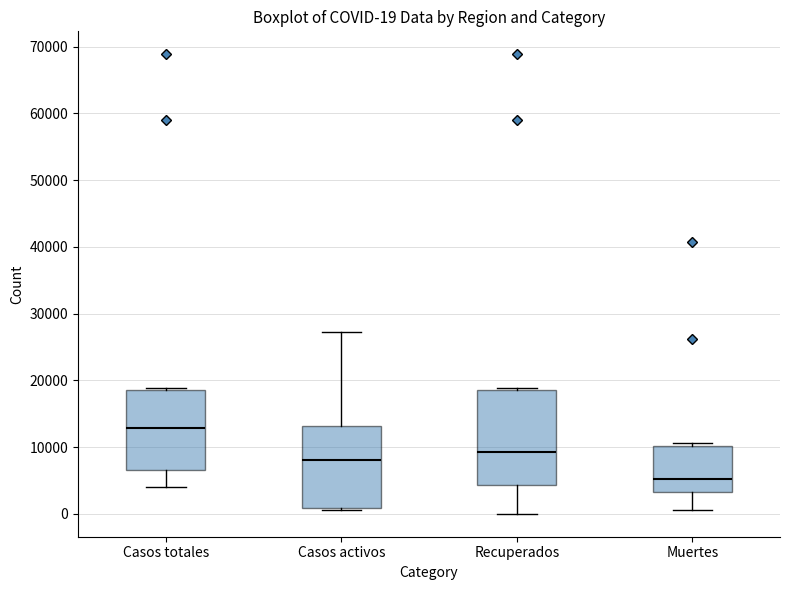

Comparing the boxes themselves (not the whiskers), which one is the tallest?

Recuperados